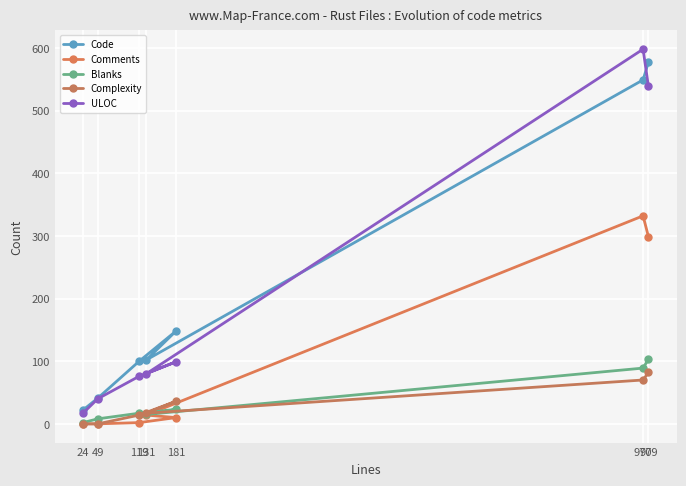

What is the highest value of the Comments series?

332